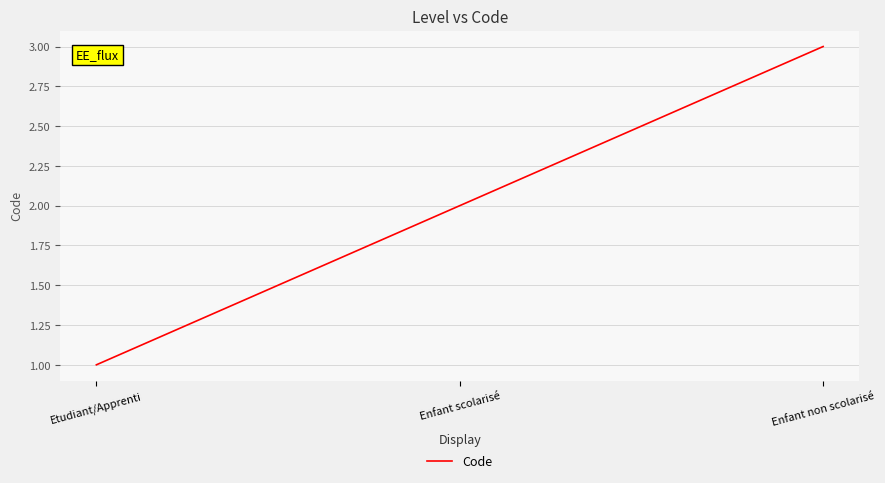

What is the average value?

2